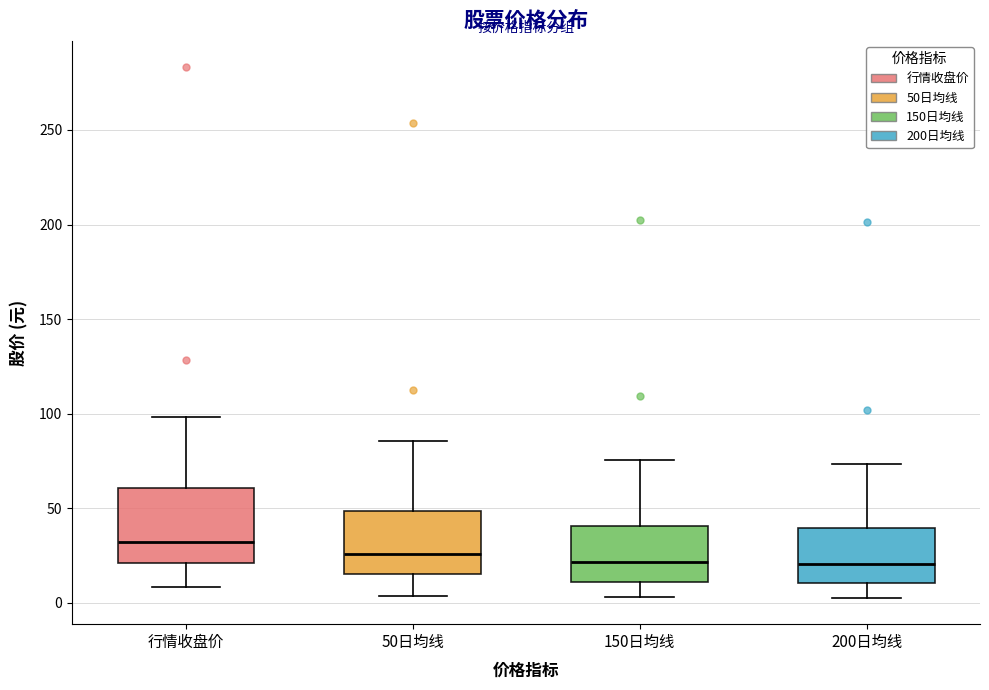

Reading left to right, read every box against the y-axis: the position of its median line, the range the box covers, and the ends of its whiskers. The values are not printed on the chart, so give them approximately, as read against the axis.

行情收盘价: median 30, box 20 to 60, whiskers 10 to 100
50日均线: median 25, box 15 to 50, whiskers 5 to 85
150日均线: median 20, box 10 to 40, whiskers 5 to 75
200日均线: median 20, box 10 to 40, whiskers 5 to 75